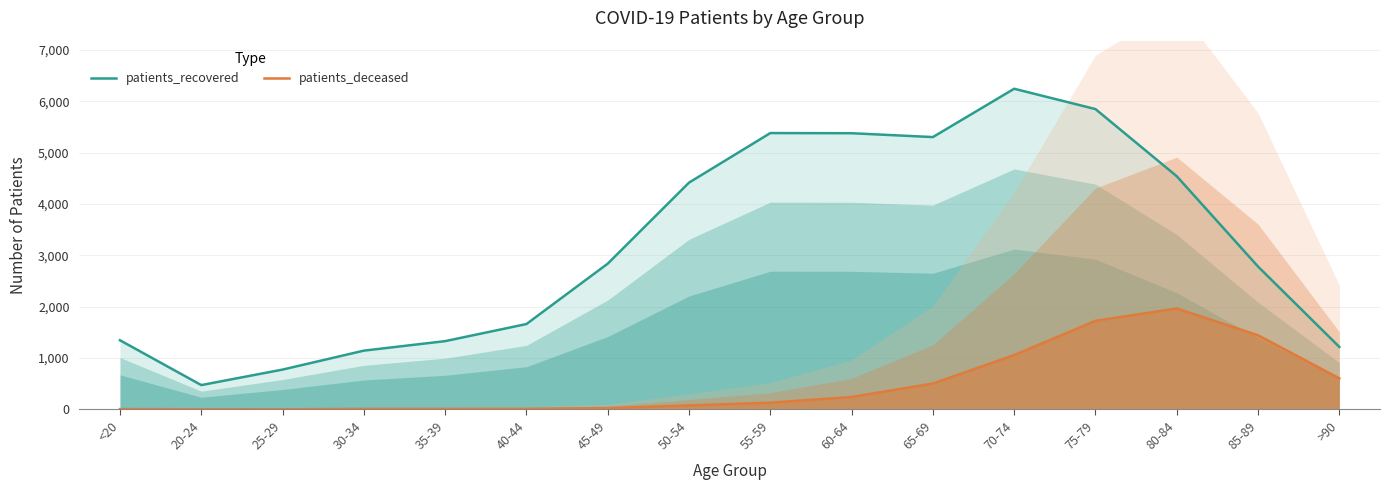

What is the total value across all series at 75-79?

7572